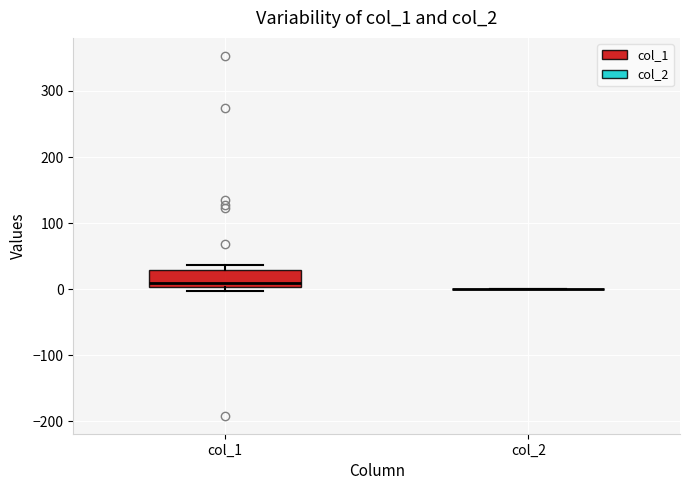

Reading left to right, read every box against the y-axis: the position of its median line, the range the box covers, and the ends of its whiskers. The values are not printed on the chart, so give them approximately, as read against the axis.

col_1: median 10, box 0 to 30, whiskers 0 (just below the box's lower edge) to 40
col_2: box collapsed to a line at 0, whiskers 0 to 0